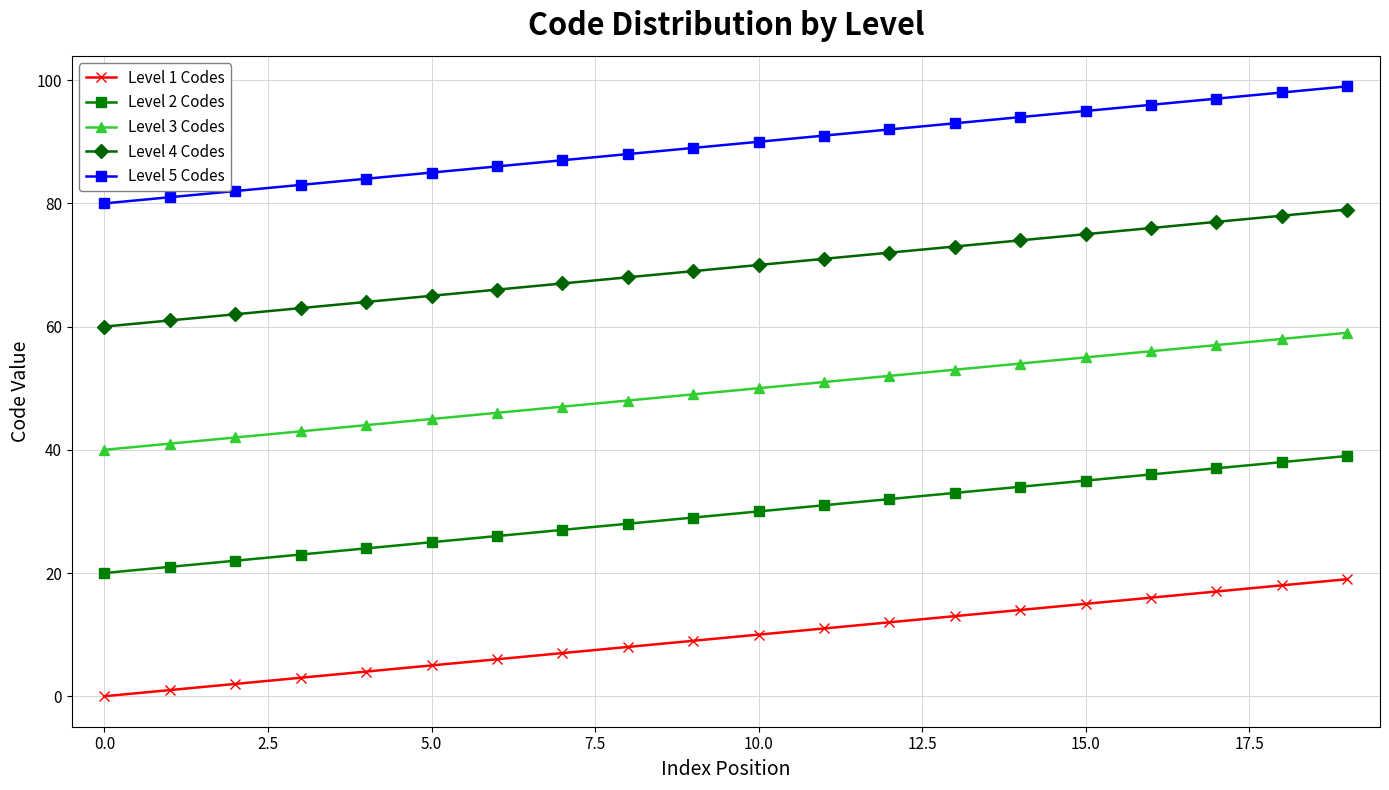

List the series in order of their overall mean, highest first.

Level 5 Codes, Level 4 Codes, Level 3 Codes, Level 2 Codes, Level 1 Codes